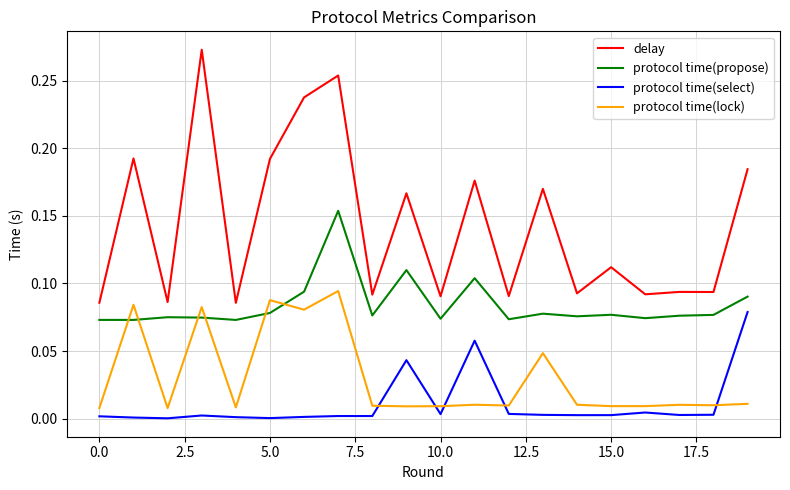

True or false: protocol time(select) and protocol time(propose) cross at least once.

False